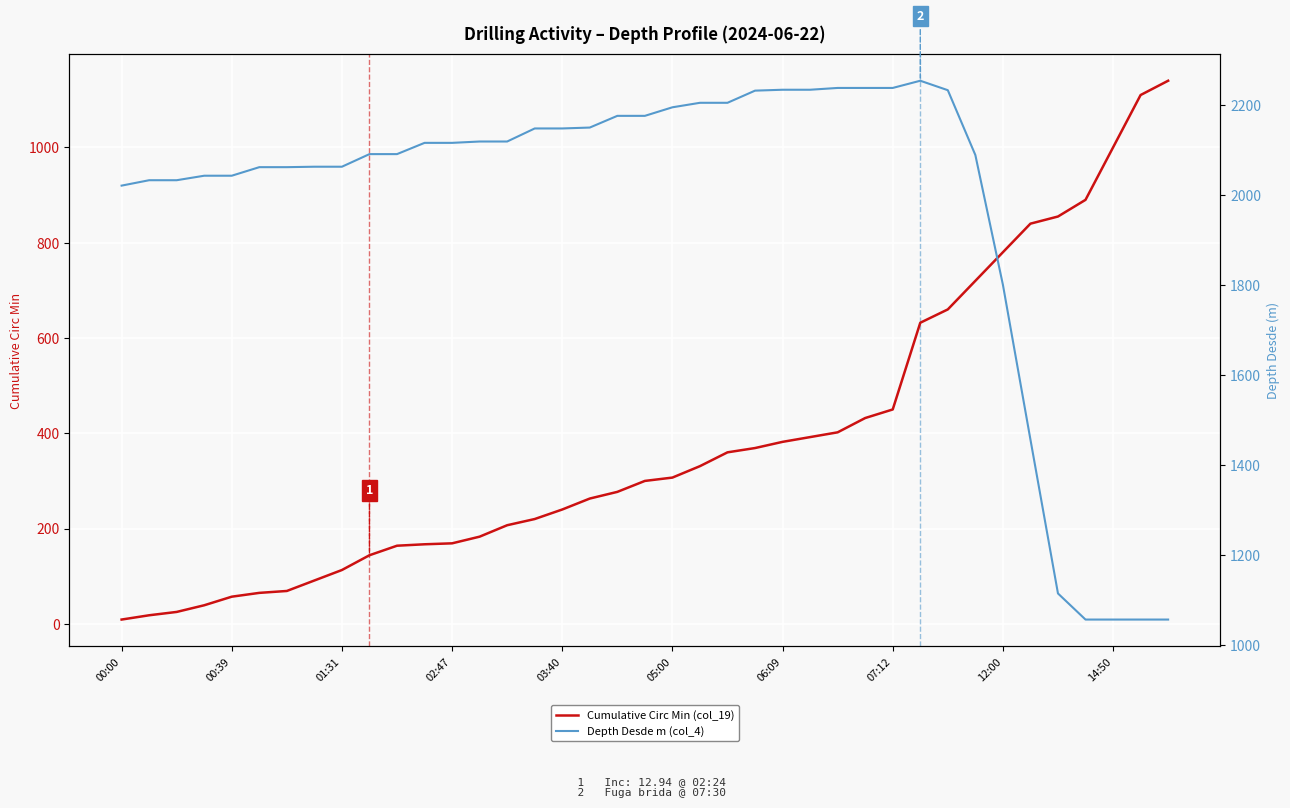

Is the value of Depth Desde m (col_4) at 01:31 greater than the value of Cumulative Circ Min (col_19) at 07:12?

Yes